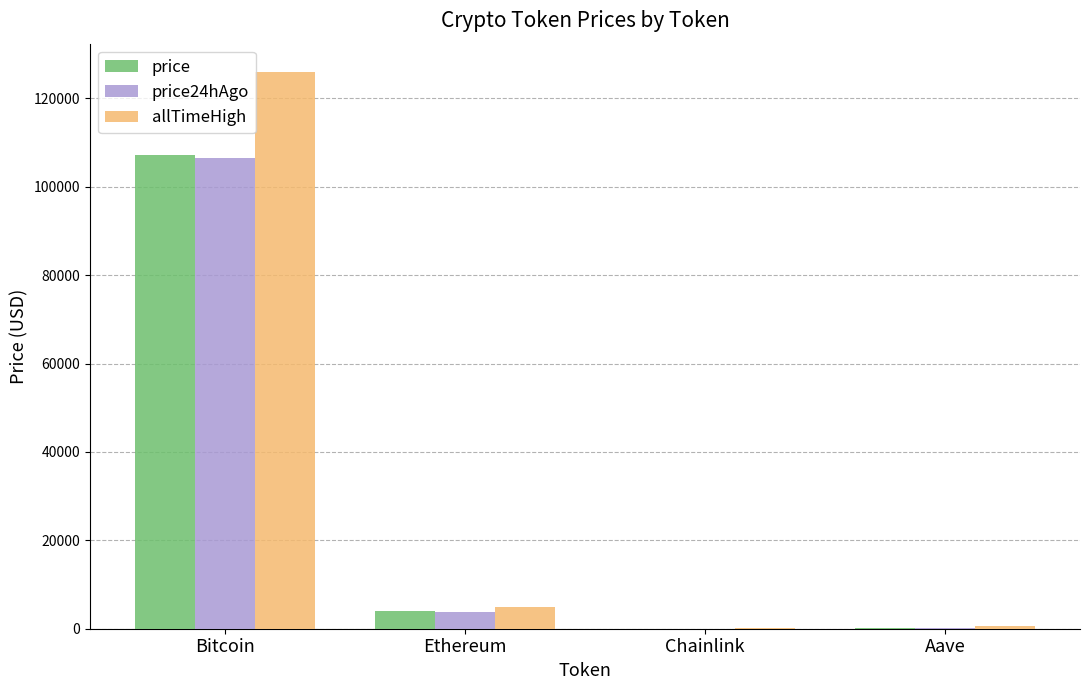

Between Bitcoin and Ethereum, which series saw the biggest shift?

allTimeHigh